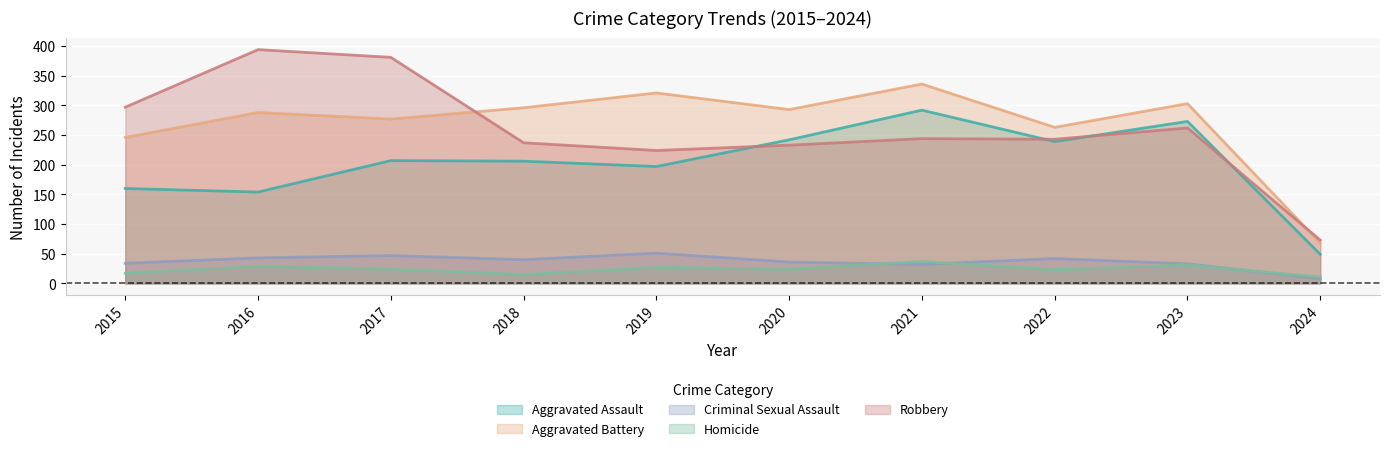

In Criminal Sexual Assault, how many points are higher than both neighbors (excluding endpoints)?

3